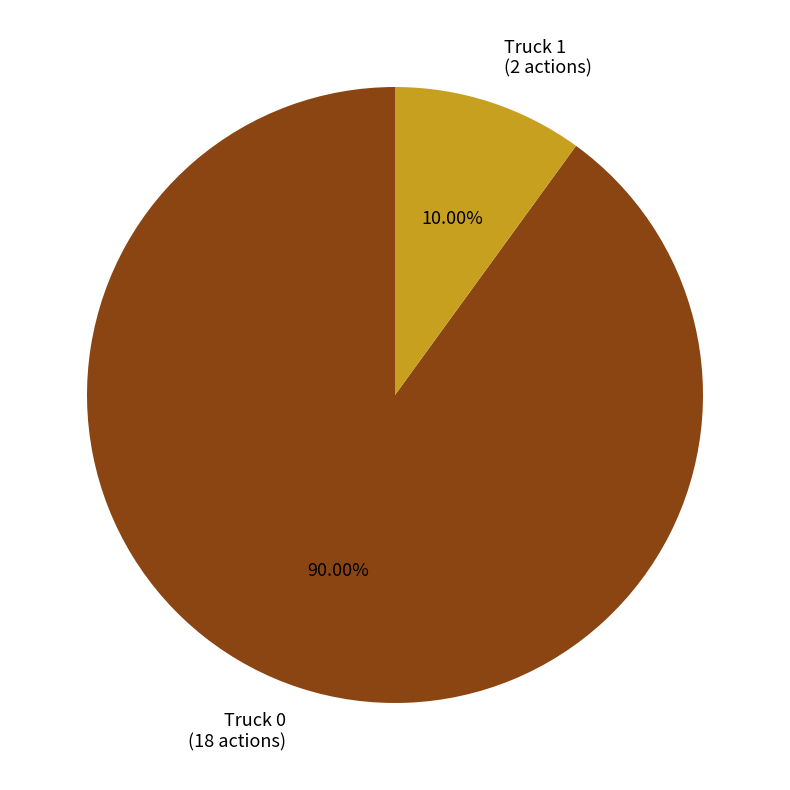

What portion of the pie excludes Truck 0?

10.0%